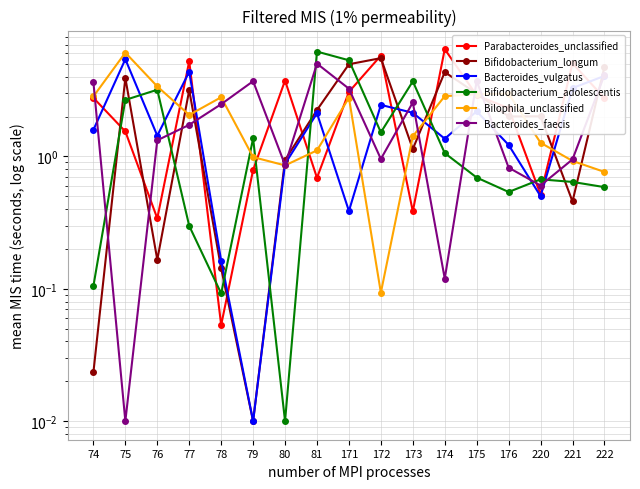

Where do Bacteroides_vulgatus and Bacteroides_faecis first cross each other?

74 and 75